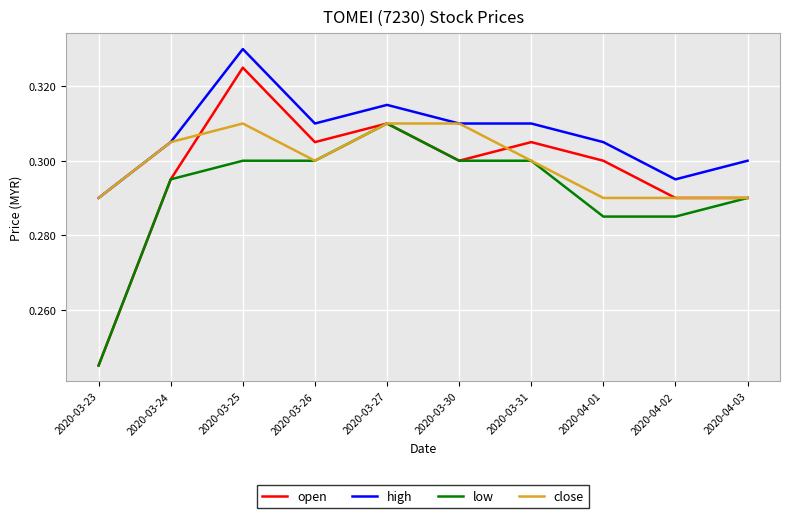

Where is high nearest to the value 0?

2020-03-23